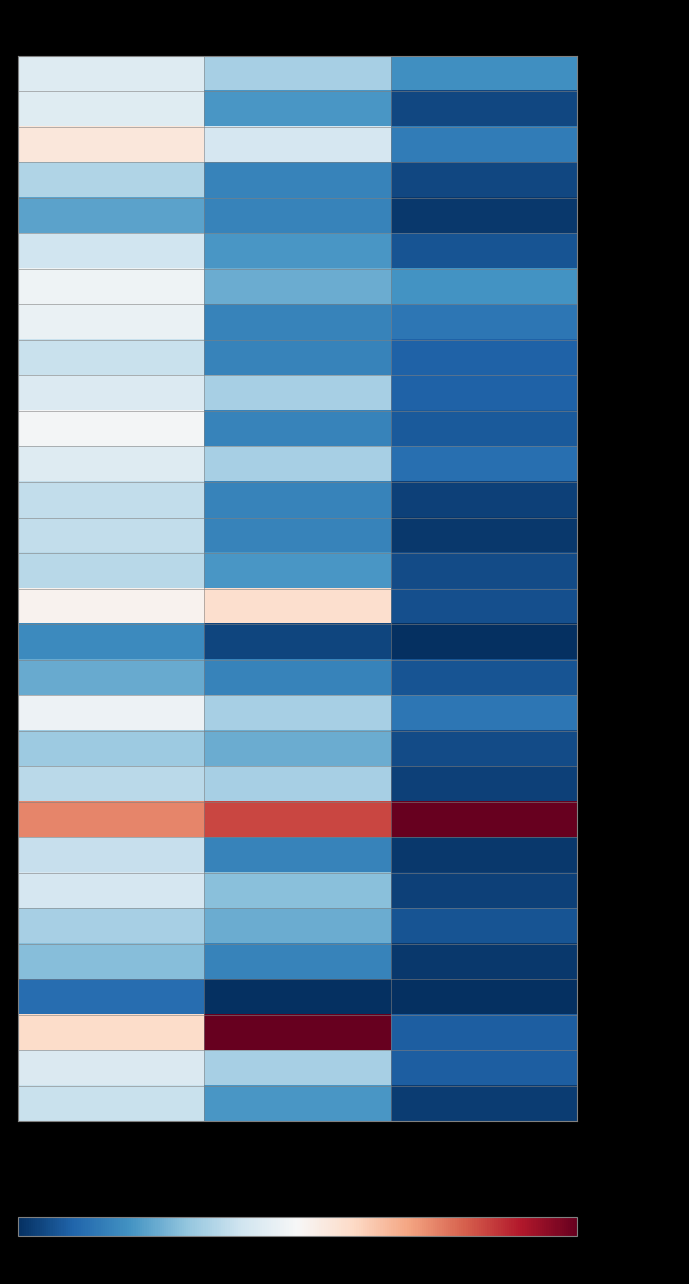

List the series in order of their peak value, lowest first.

Somalia, Liberia, Comoros, Madagascar, Sierra Leone, Mozambique, Seychelles, Cape Verde, Ivory Coast, Namibia, Guinea, Guinea-Bissau, Sao Tome, Togo, Equatorial Guinea, Congo (Rep), Senegal, Tanzania, Gabon, Ghana, Angola, Benin, DRC, Mauritius, Djibouti, Gambia, Cameroon, Kenya, South Africa, Nigeria